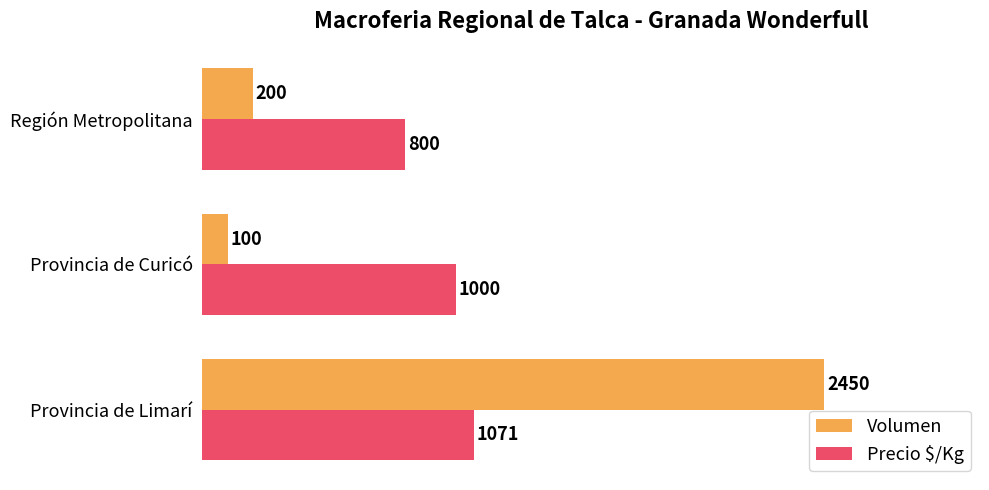

Rank the series at Provincia de Curicó from highest to lowest value.

Precio $/Kg, Volumen